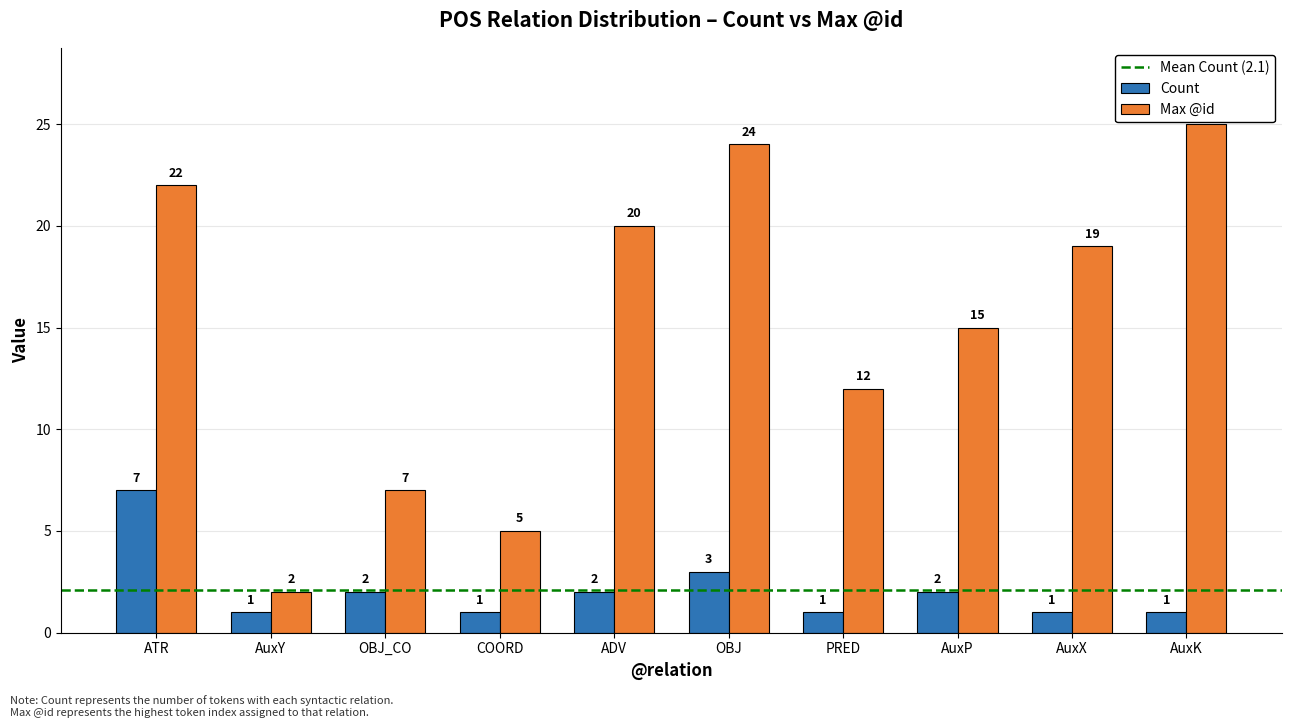

Which category has the lowest value in the Max @id series?

AuxY